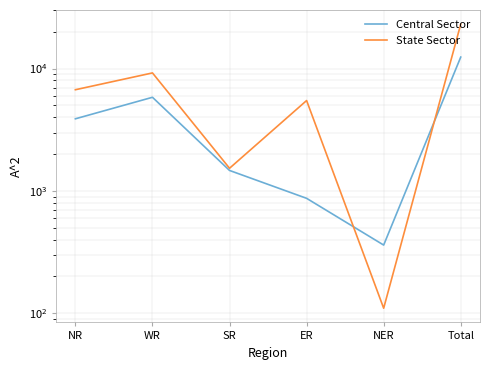

Count the number of data series in this chart.

2